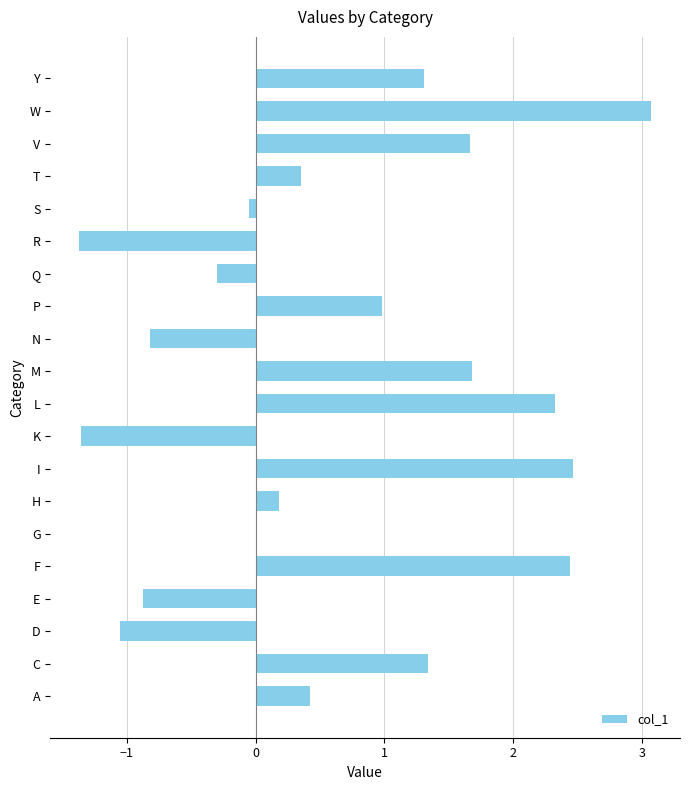

At which category does the chart reach its peak across all series?

W